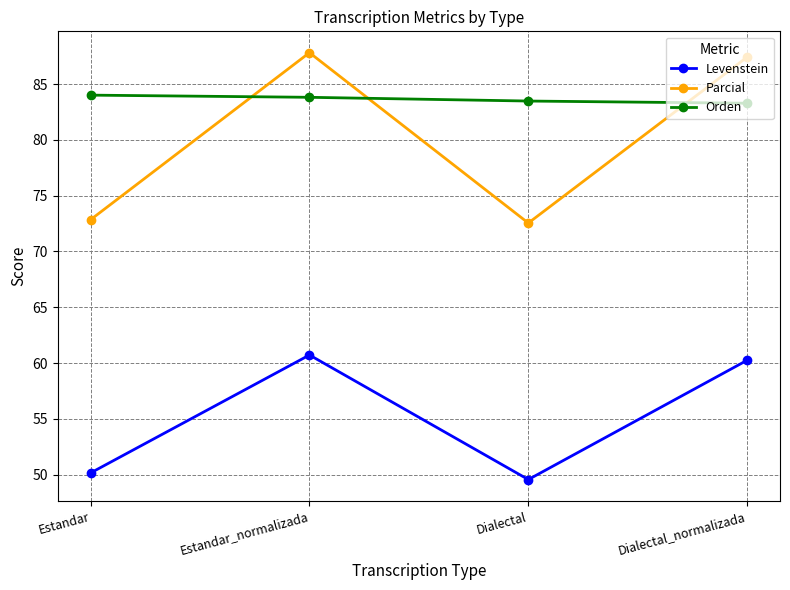

True or false: Levenstein and Parcial cross at least once.

False